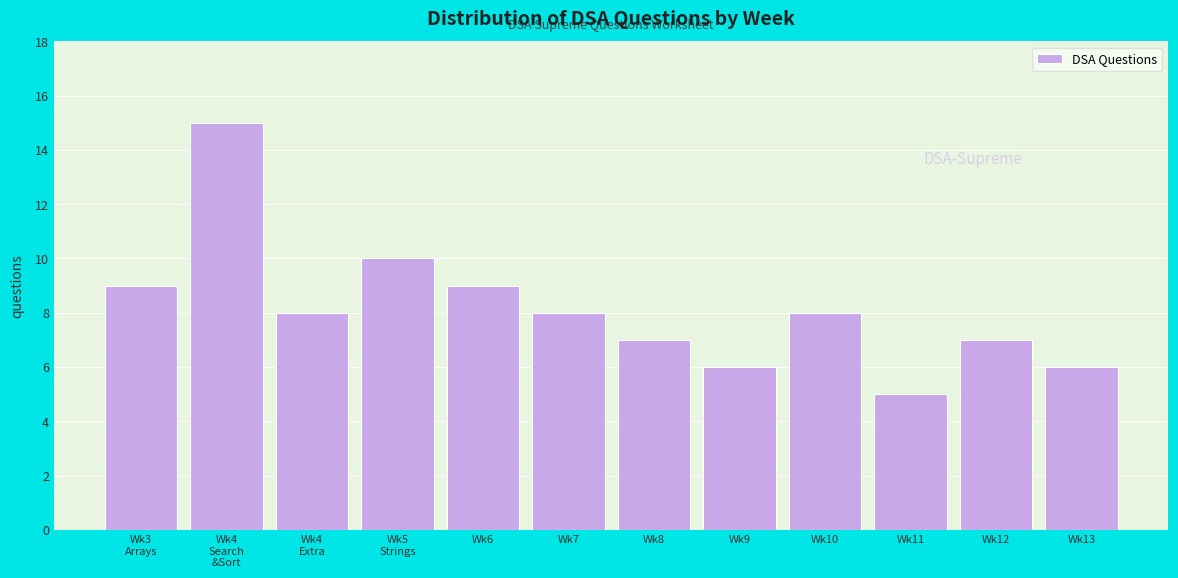

Reading right to left, list all the values displayed in this chart.

6	7	5	8	6	7	8	9	10	8	15	9